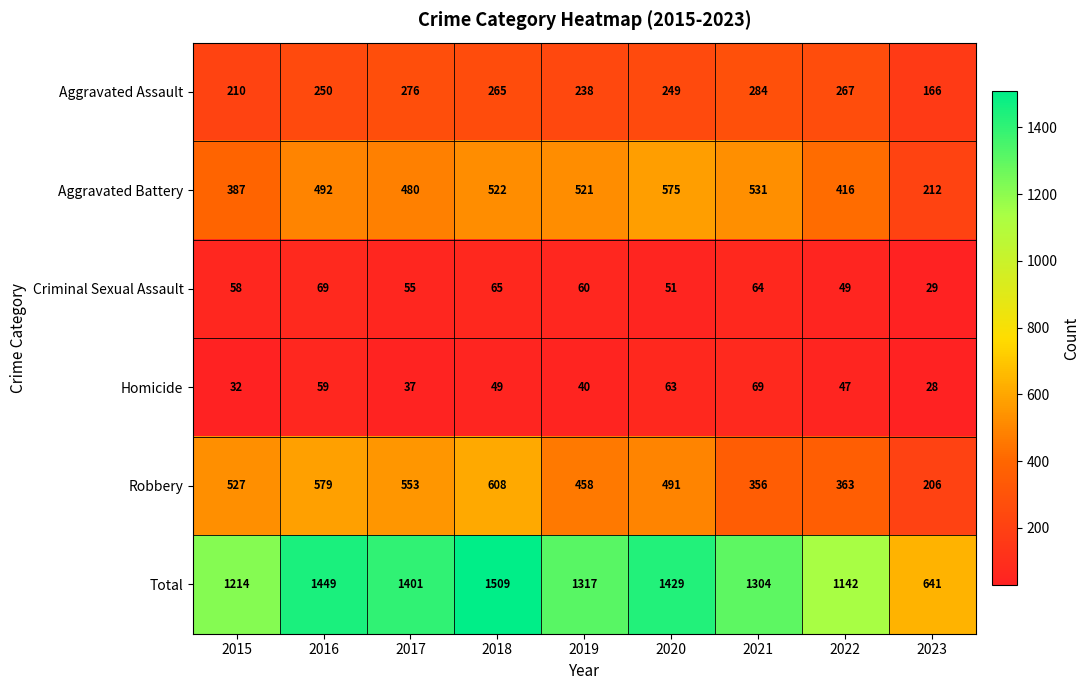

What is the difference between the maximum and second lowest values in the Criminal Sexual Assault series?

20